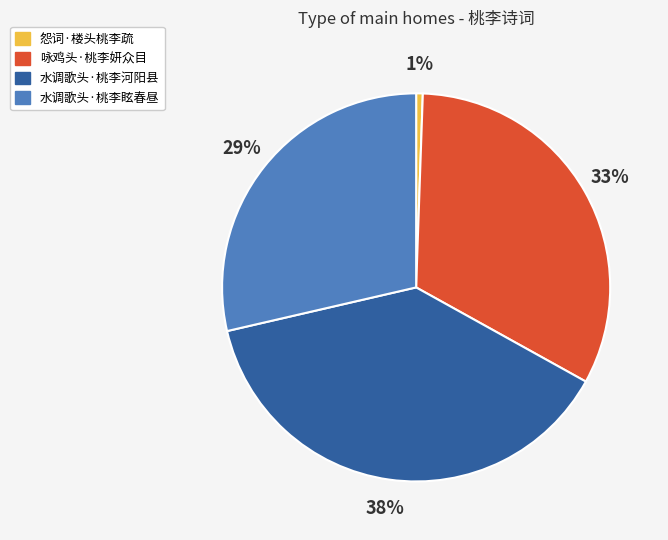

How many segments does this pie chart have?

4